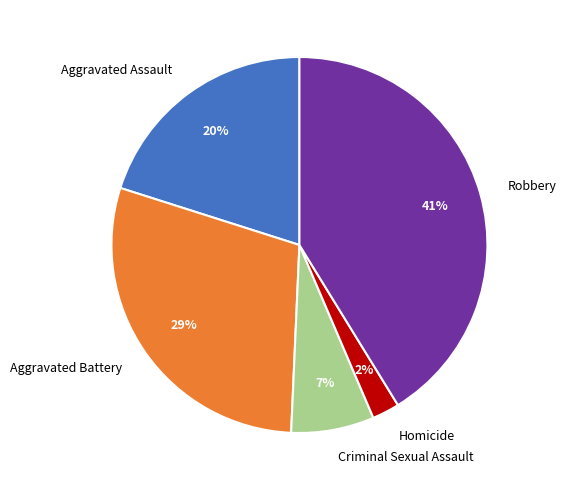

Approximately how many times larger is the value at Robbery compared to Aggravated Battery?

1.4